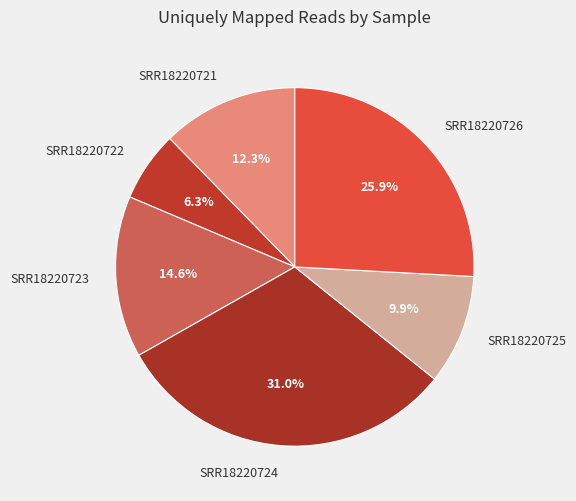

How many slices are in this pie chart?

6